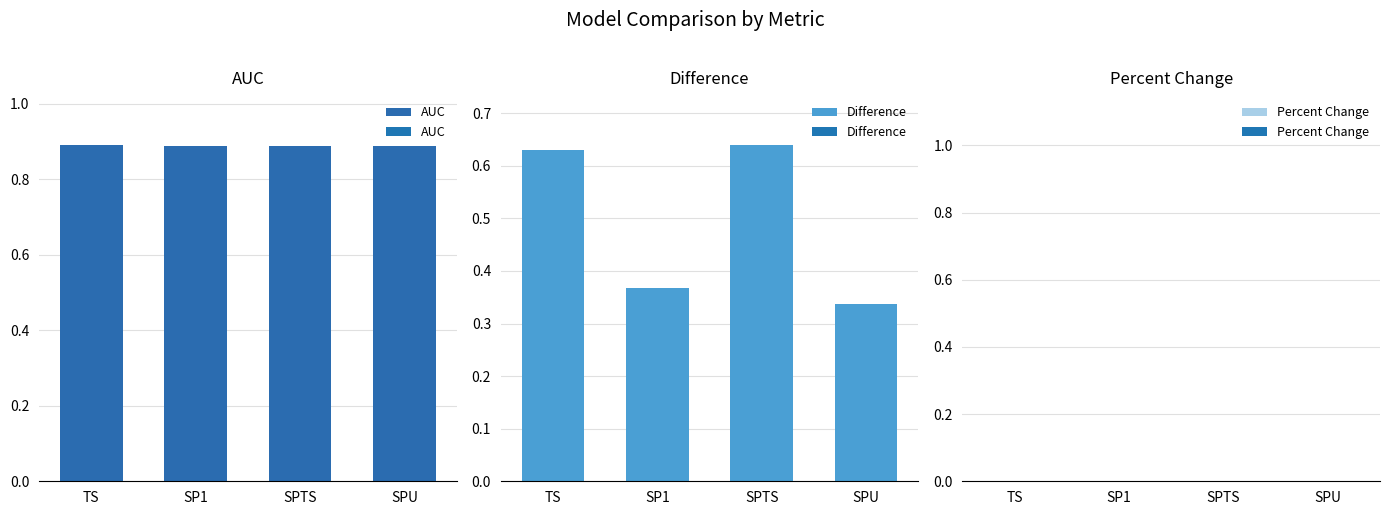

What is the spread (max minus min) of values at SPU?

0.9